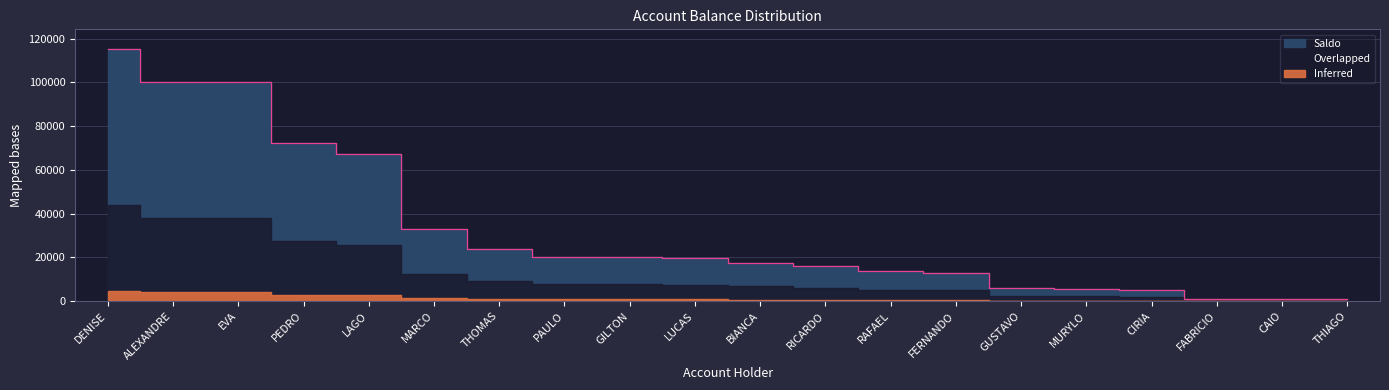

Reading right to left, list all the values displayed in this chart.

949.7	992.5	995.2	5000.0	5700.0	6000.0	13000.0	13713.5	16000.0	17611.9	19793.2	20000.0	20091.5	23684.1	32892.4	67076.0	72277.1	100000.0	100002.9	115000.0